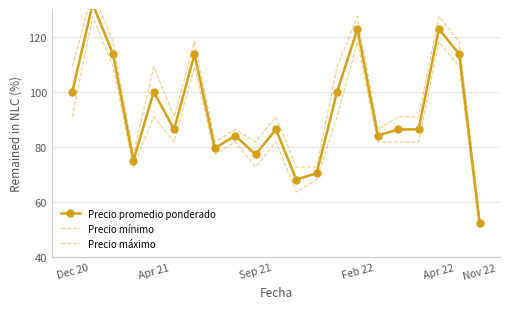

True or false: Precio mínimo and Precio promedio ponderado intersect in this chart.

False